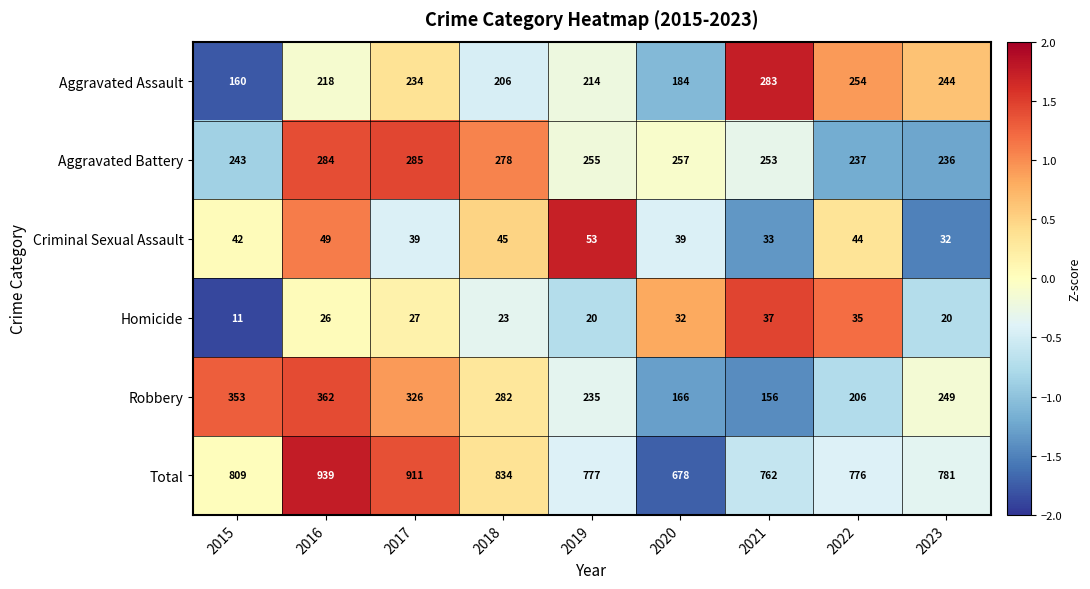

What is the difference between the second highest and second lowest values in the Total series?

149